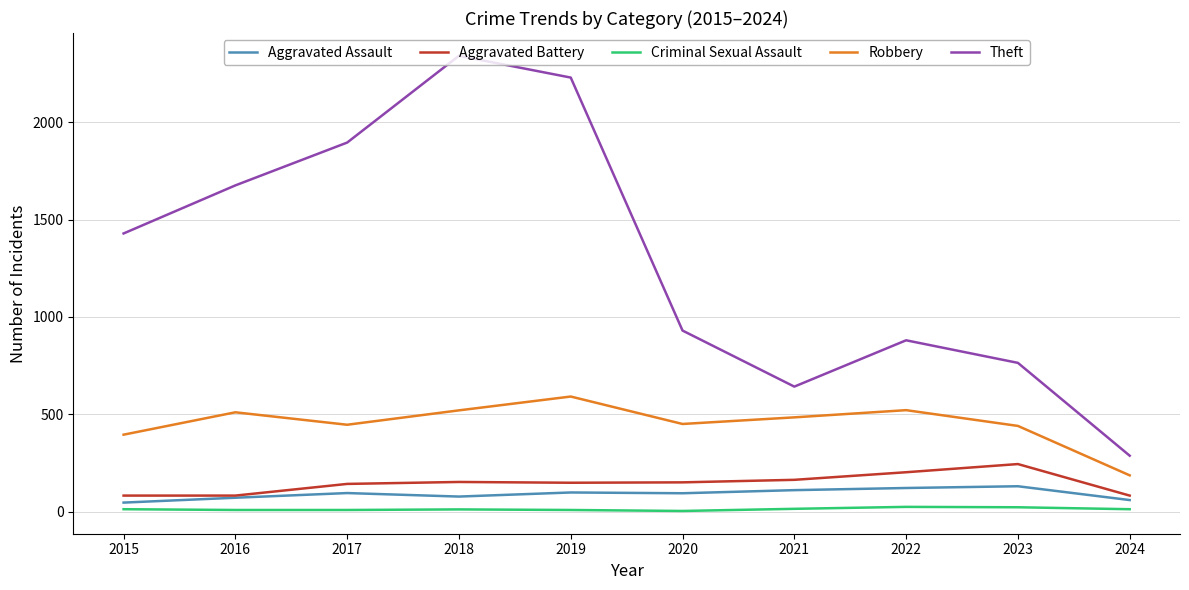

True or false: Aggravated Assault has a value of 94 at 2020.

True